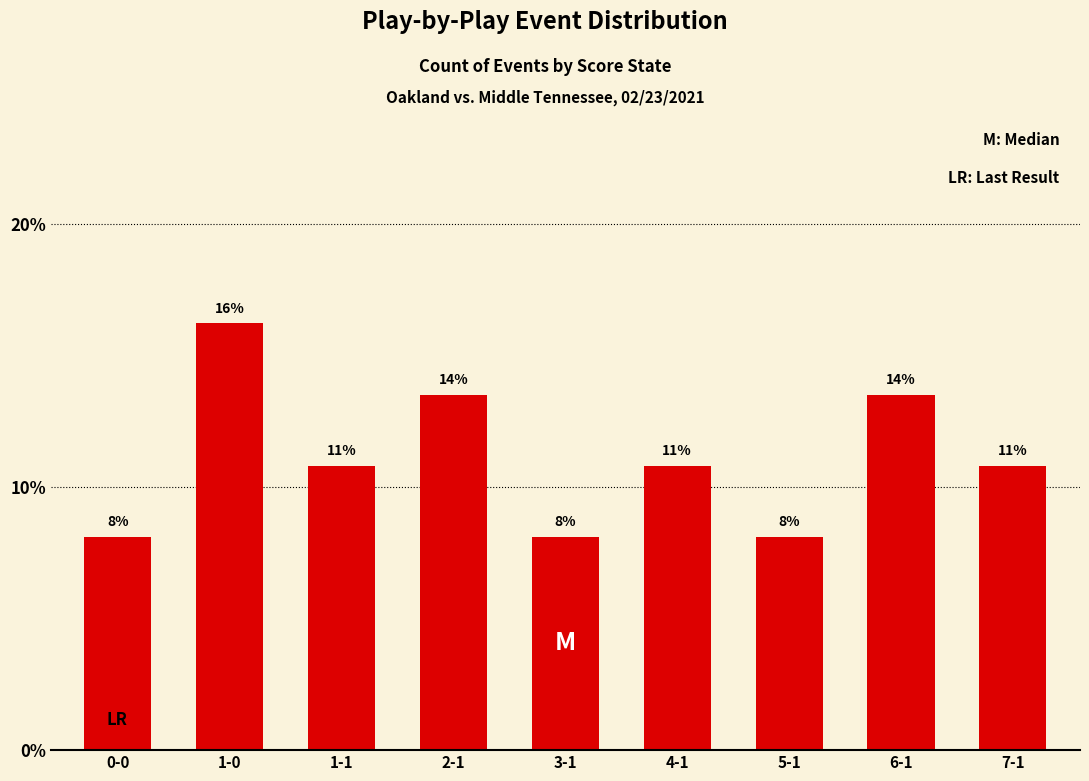

Does the chart contain stacked bars?

No